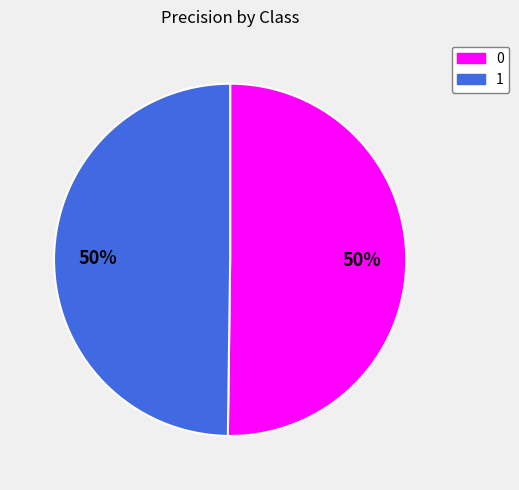

Do 0 and 1 together represent more than half of the pie?

Yes